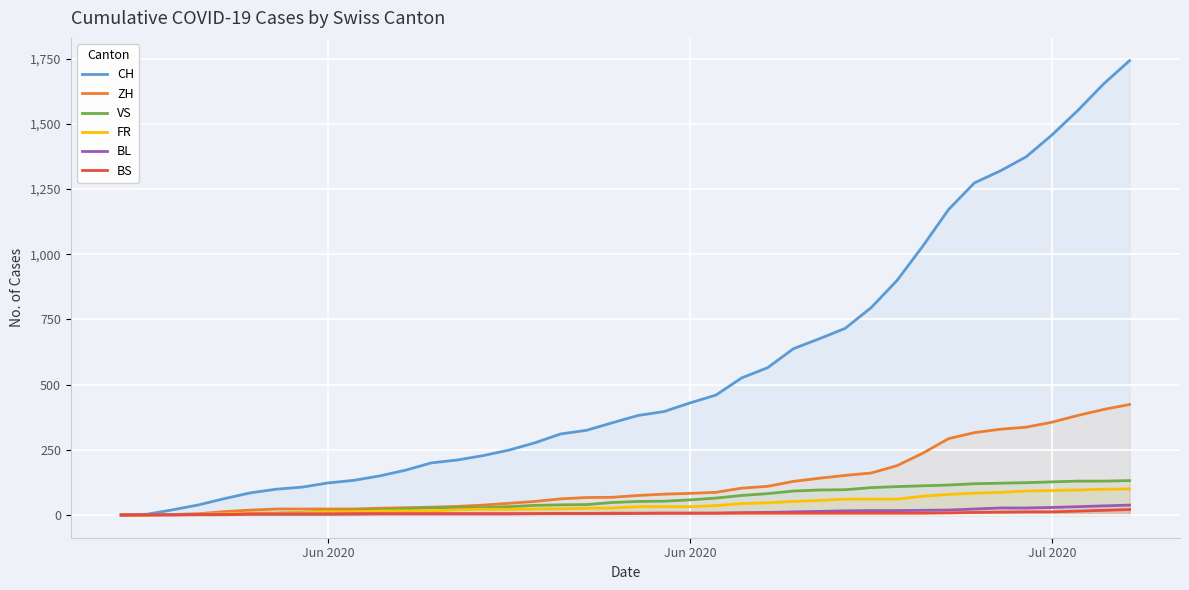

Does the chart display data point markers on the line(s)?

No